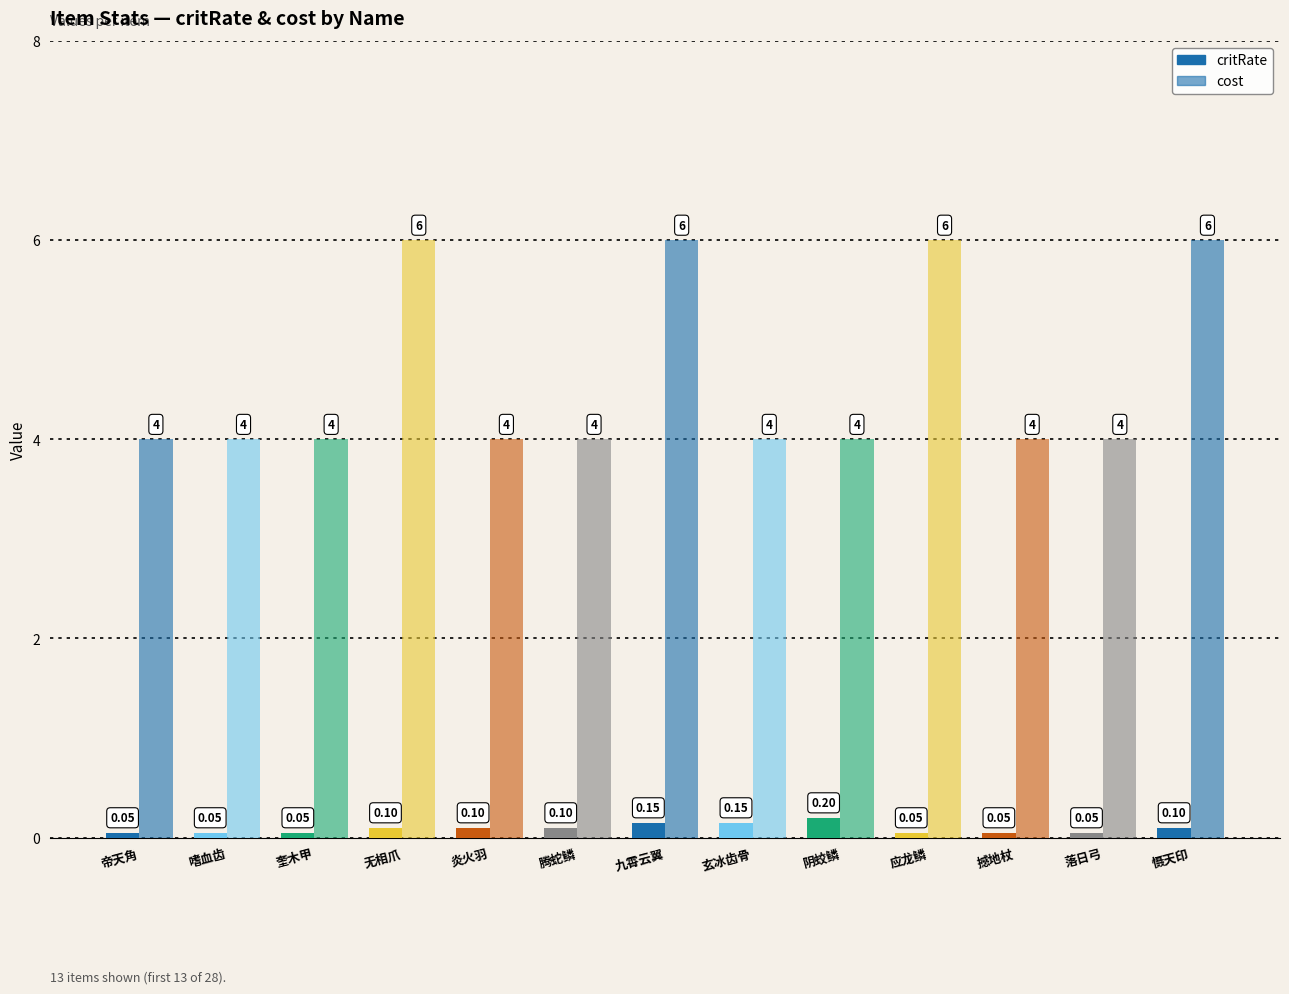

How many bars are there in total?

26